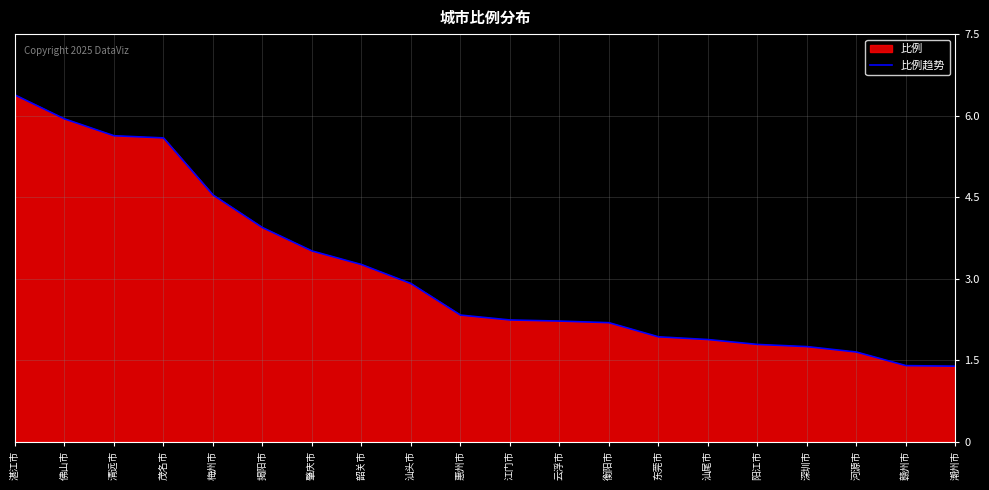

Does the chart have visible grid lines?

Yes